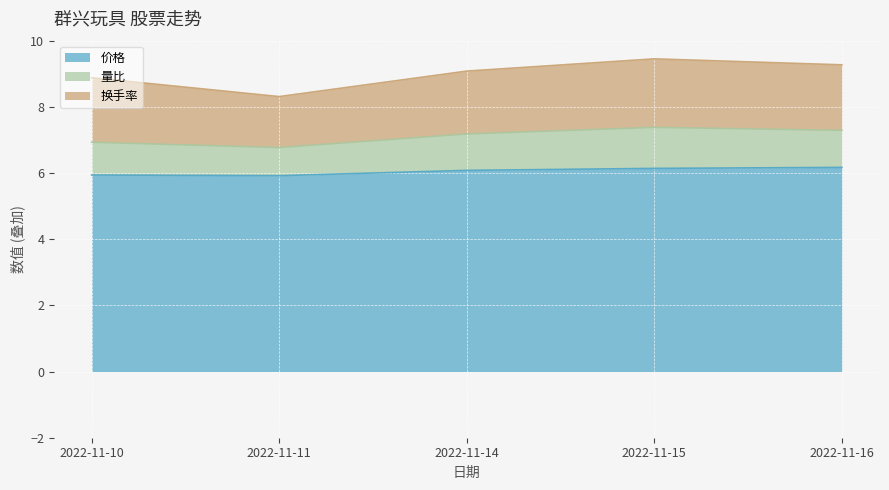

What is the minimum value for 价格?

5.9